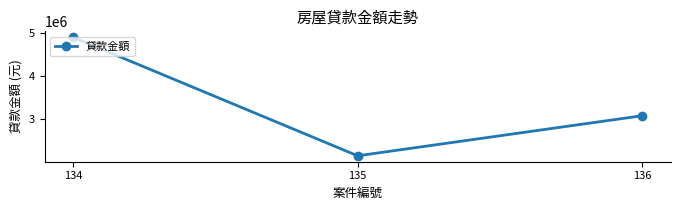

Rank the categories by value from highest to lowest.

134, 136, 135